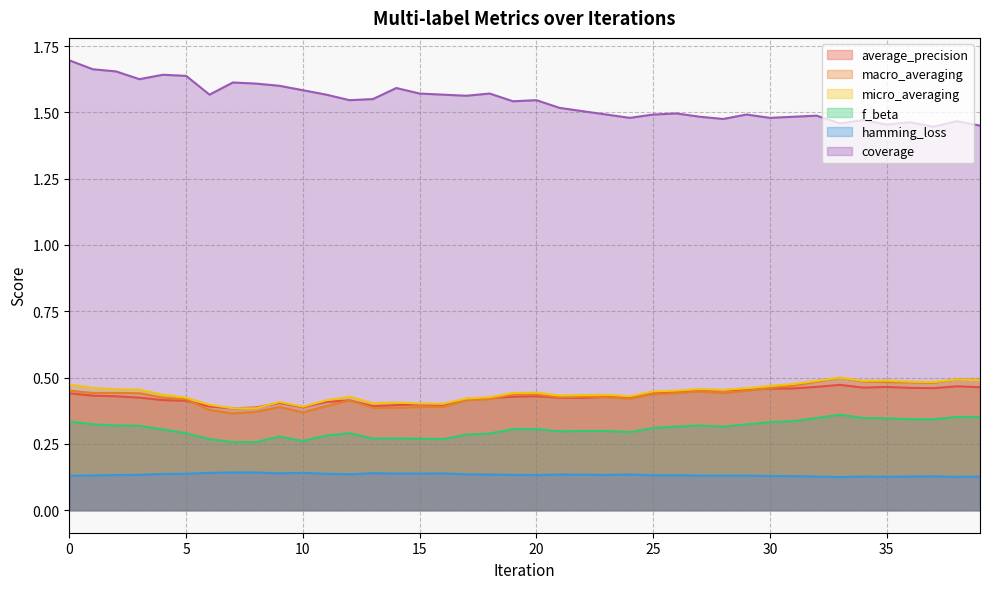

In micro_averaging, how many points are lower than both neighbors (excluding endpoints)?

8